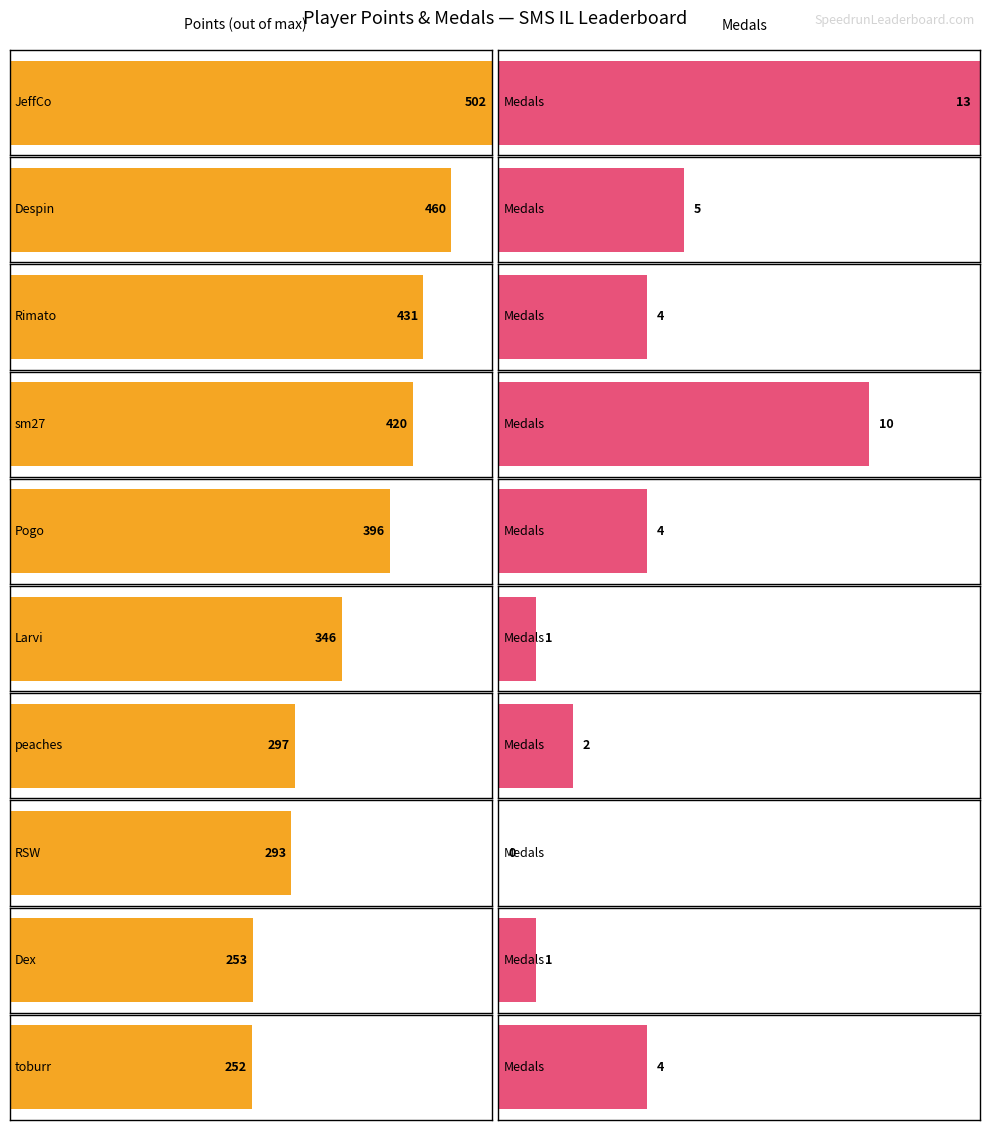

The value of Rules at RSW is 1. True or false?

False